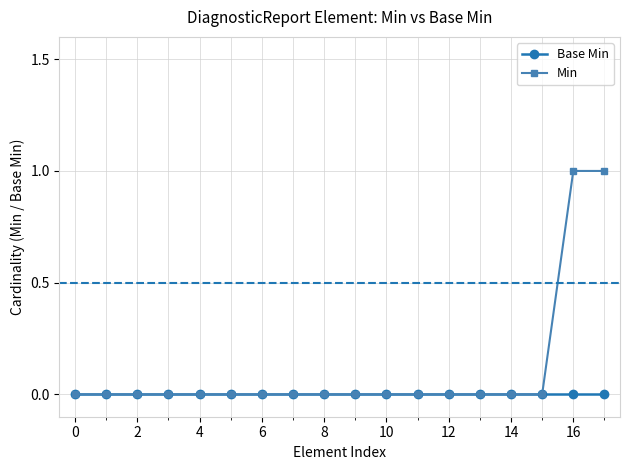

What are all the series names shown in the legend?

Base Min, Min